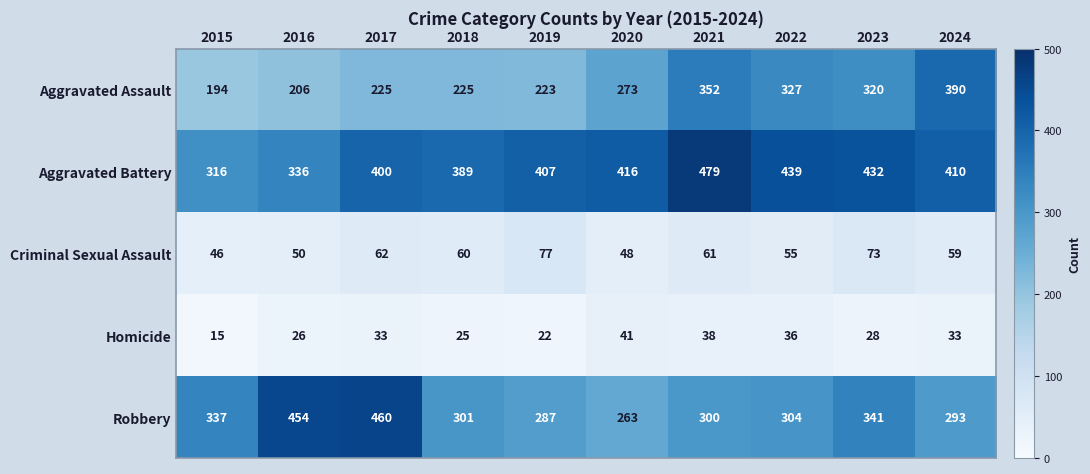

Which series has the largest total across all categories?

Aggravated Battery